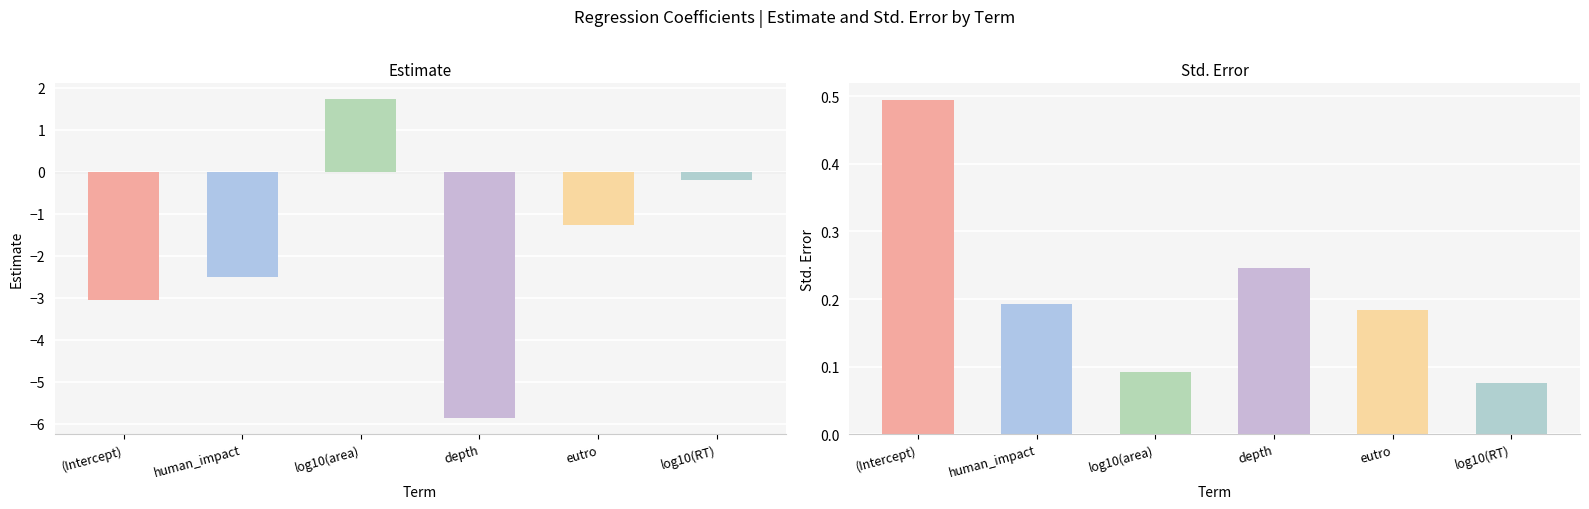

Is the value of estimate at eutro greater than the value of std.error at (Intercept)?

No